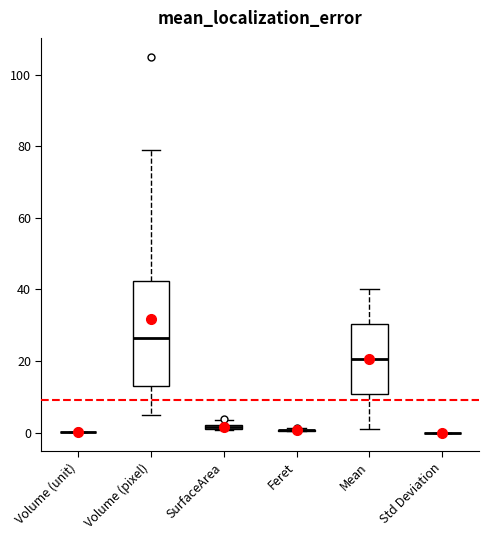

Comparing the boxes themselves (not the whiskers), which one is the tallest?

Volume (pixel)